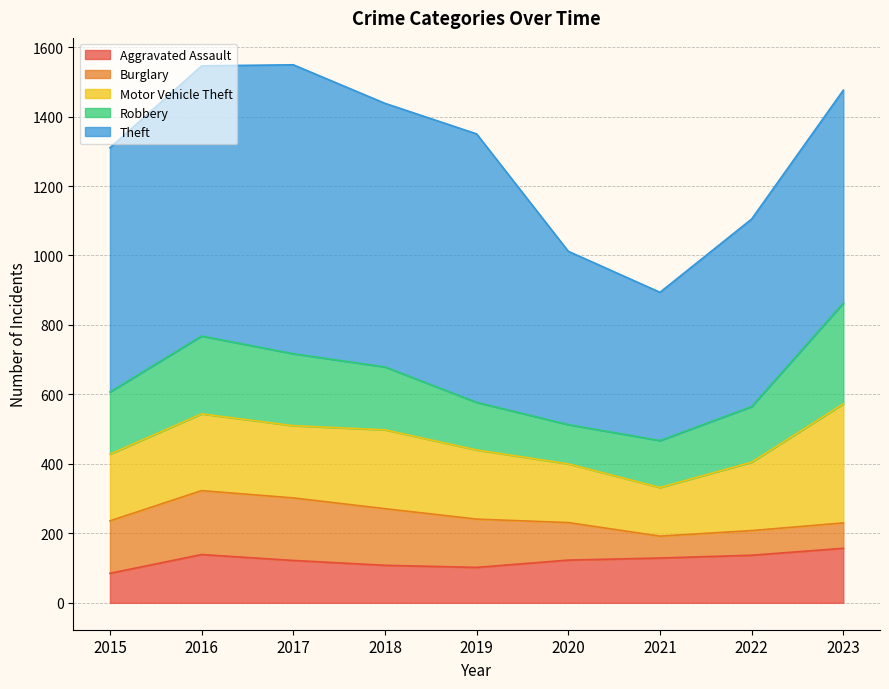

In Robbery, how many points are higher than both neighbors (excluding endpoints)?

1